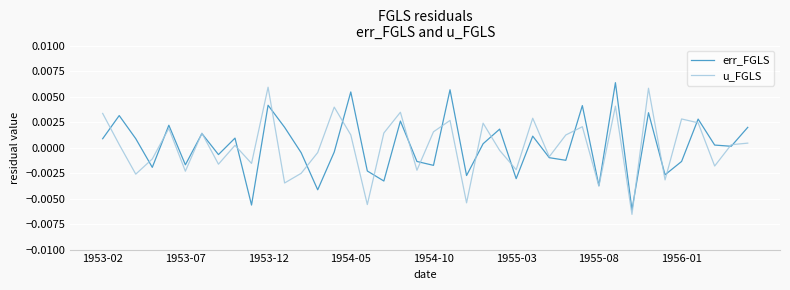

Rank the series at 1953-12 from highest to lowest value.

u_FGLS, err_FGLS